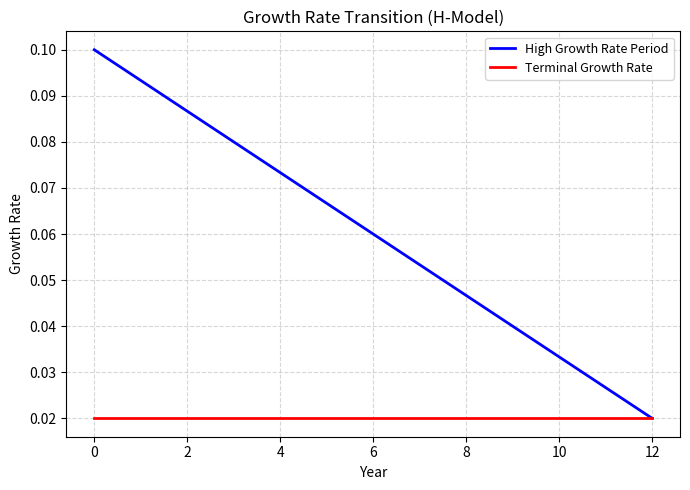

Which series has the largest total across all categories?

High Growth Rate Period